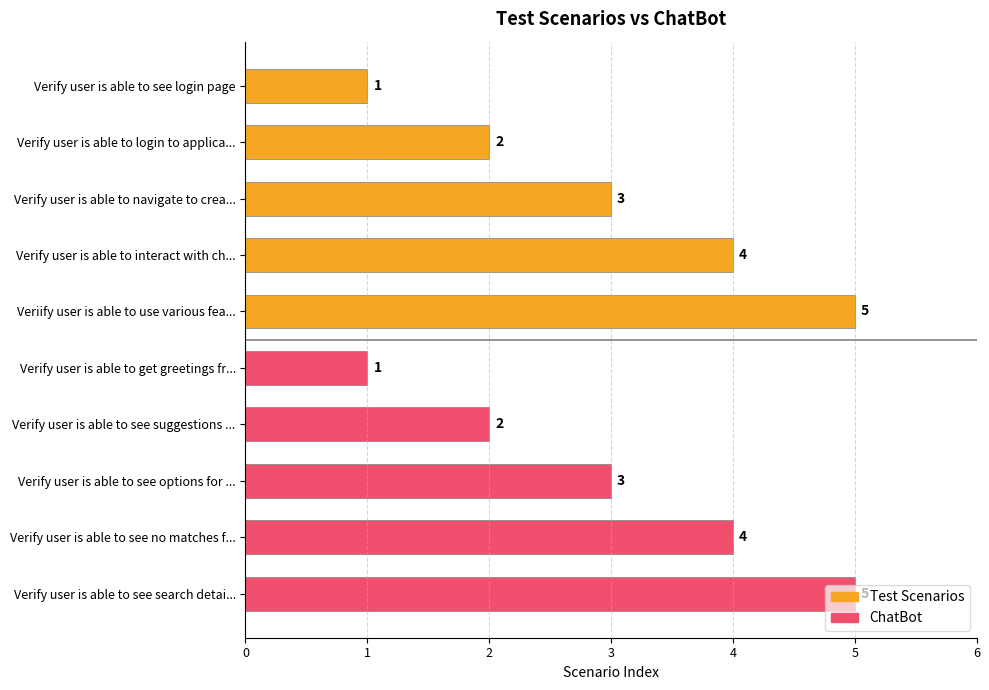

How many values are between 2 and 4?

6